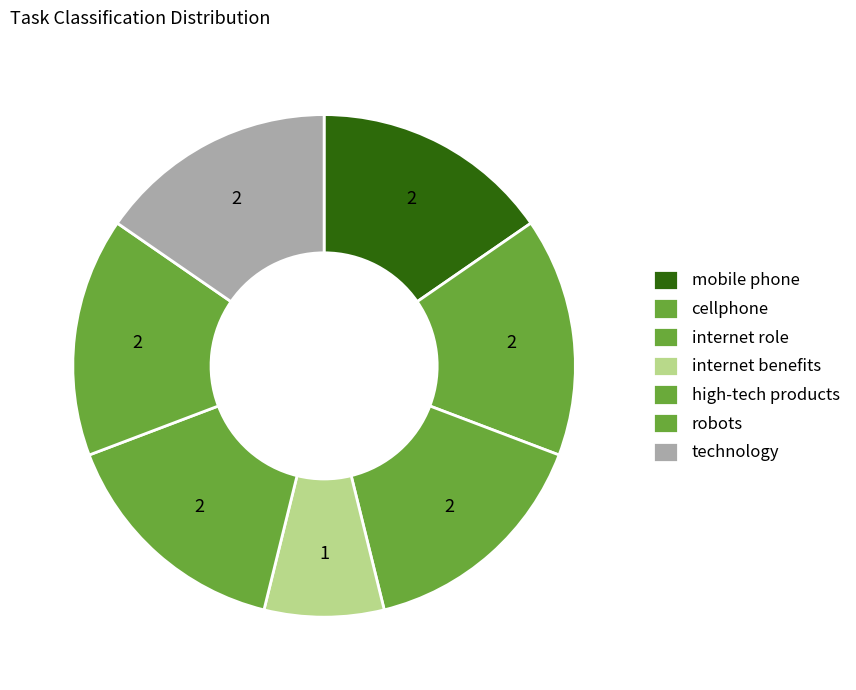

Count the number of slices in the pie.

7